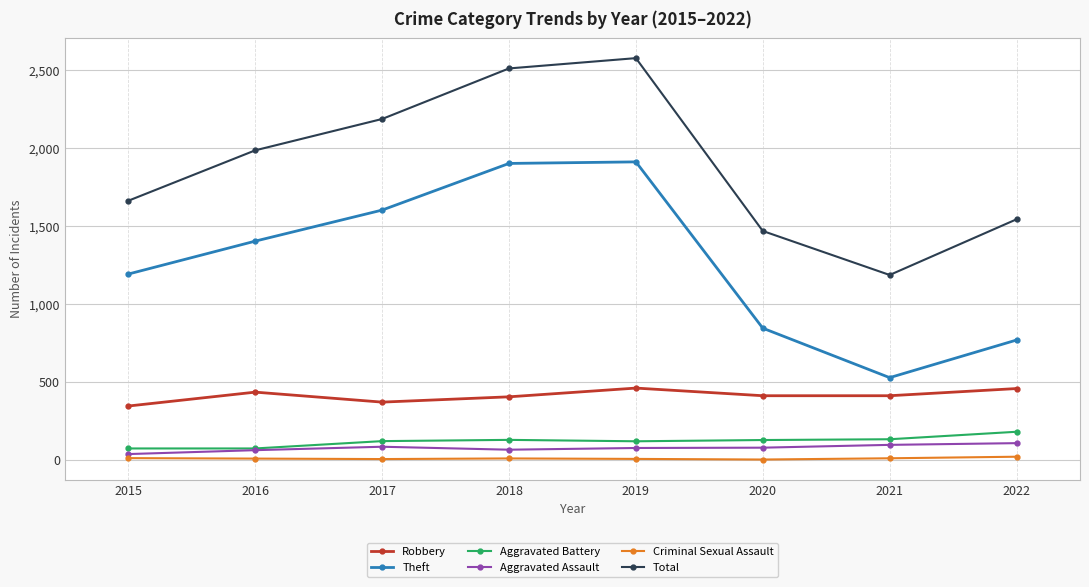

The Theft series shows 1191 at 2015. True or false?

True